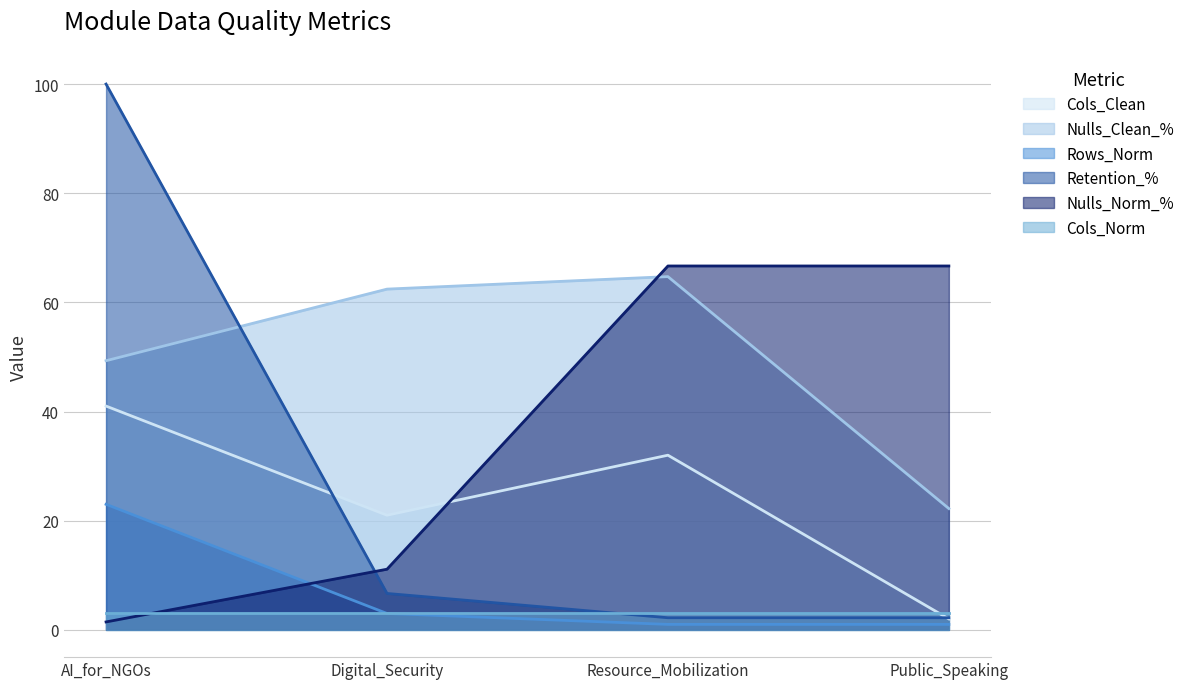

Which category has the lowest value in the Nulls_Clean_% series?

Public_Speaking